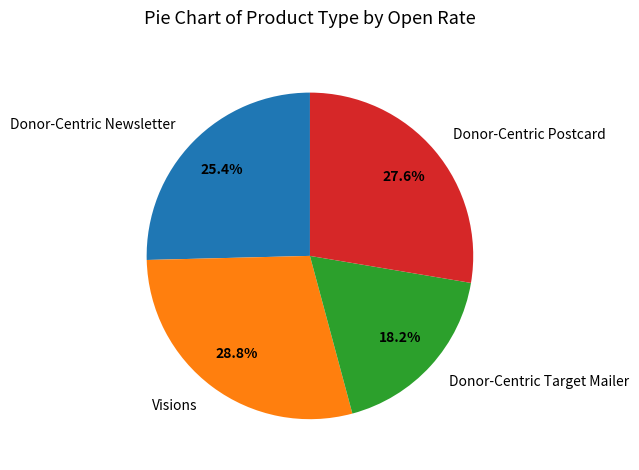

What is the smallest slice in the pie chart?

Donor-Centric Target Mailer